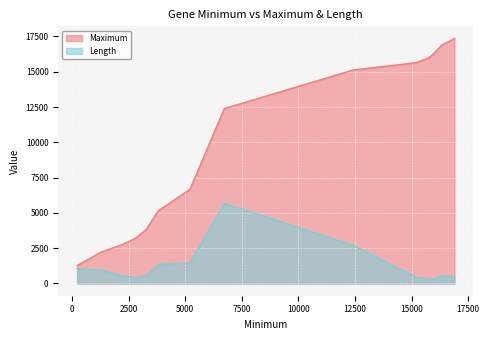

What value does the Length series have at 1272, to the nearest 50?

950